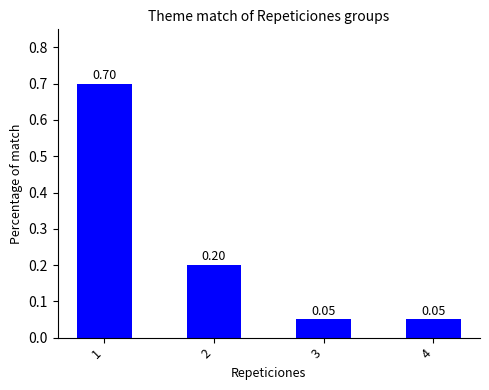

The chart shows a value of 0.3 at 2. True or false?

False